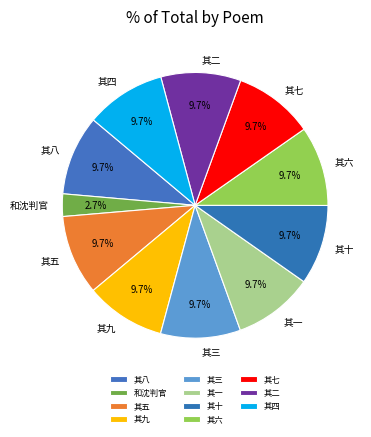

Which slice is the smallest?

和沈判官